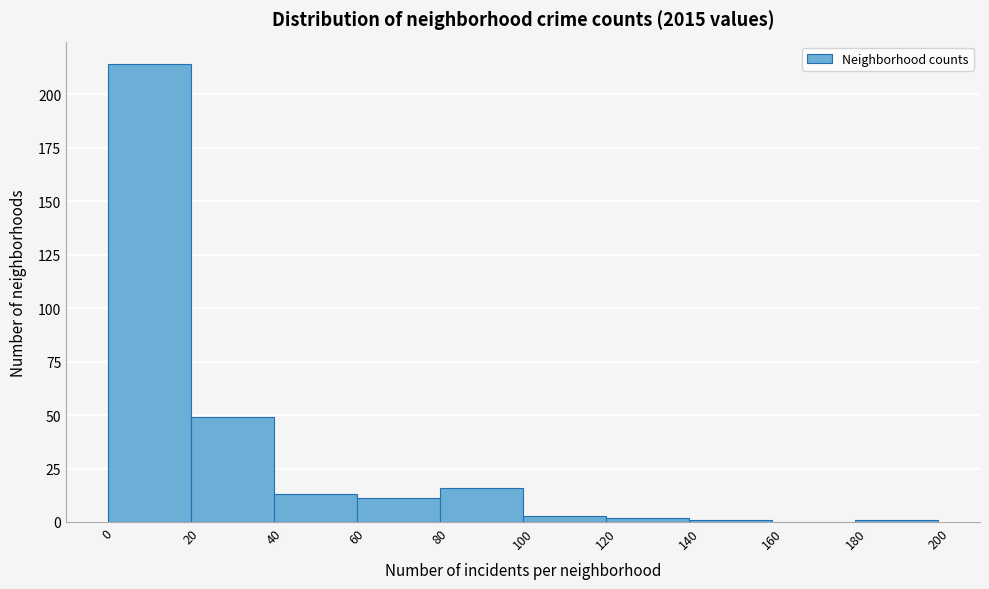

Over which range of the x-axis is the bar tallest?

0 to 20